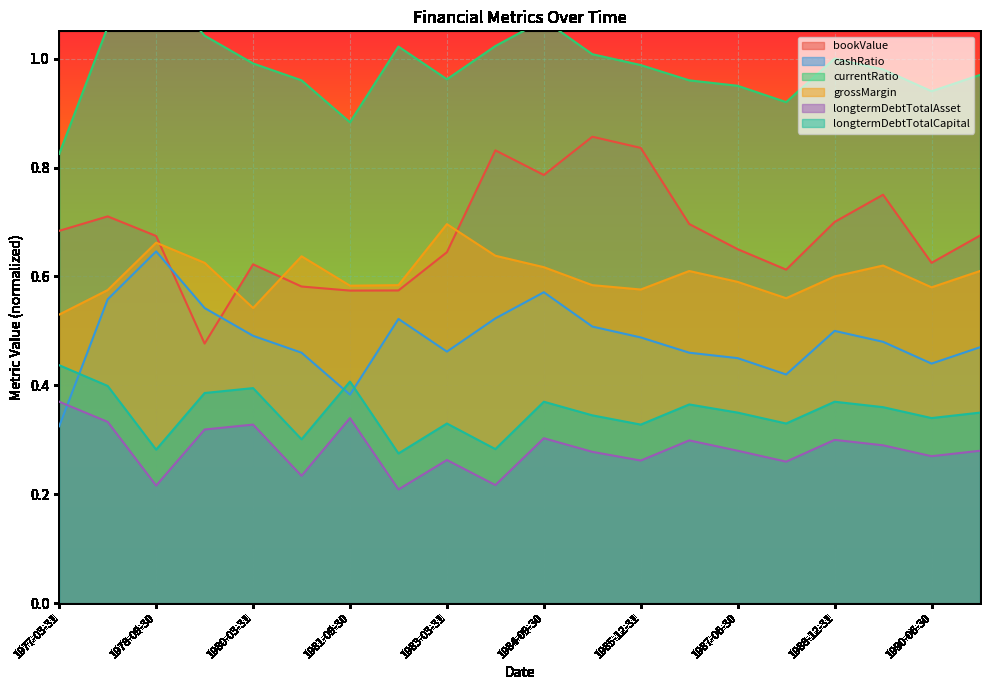

List the series in order of their peak value, highest first.

currentRatio, bookValue, grossMargin, cashRatio, longtermDebtTotalCapital, longtermDebtTotalAsset